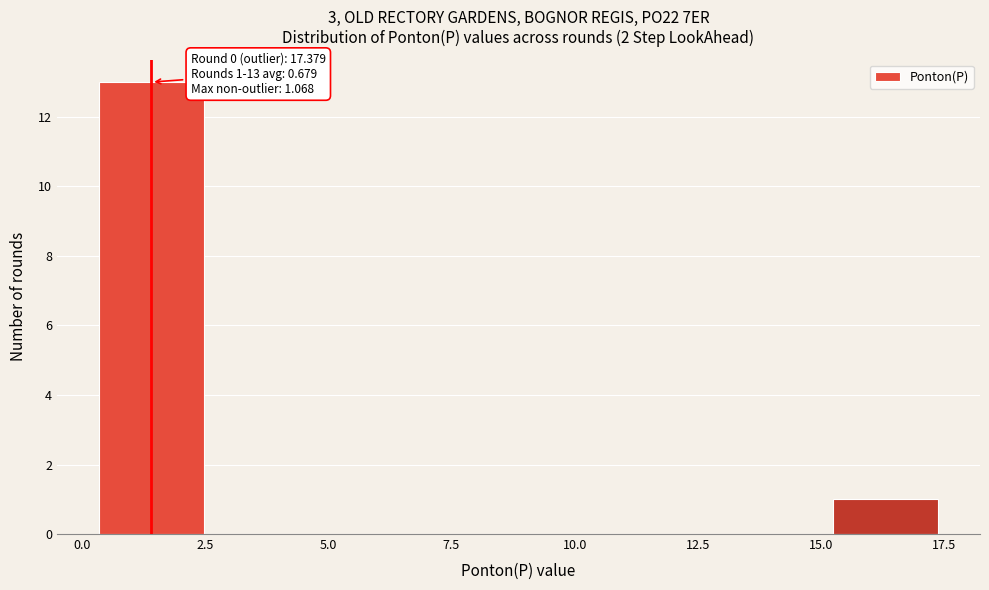

Over which range of the x-axis is the bar tallest?

0.5 to 2.5